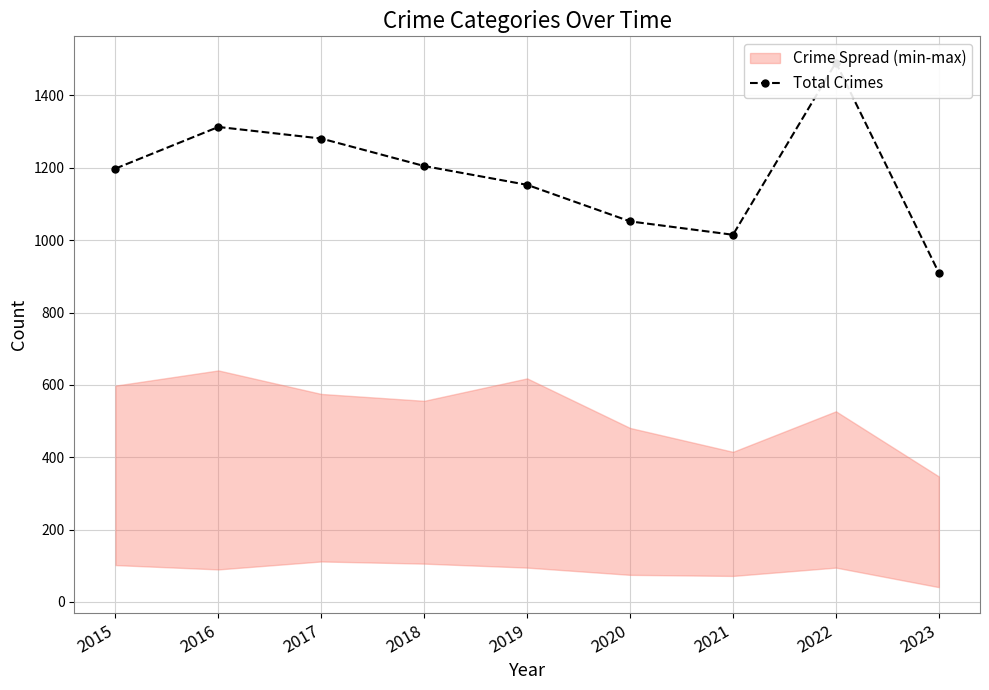

What is the difference between the values at 2023 and 2015?

288